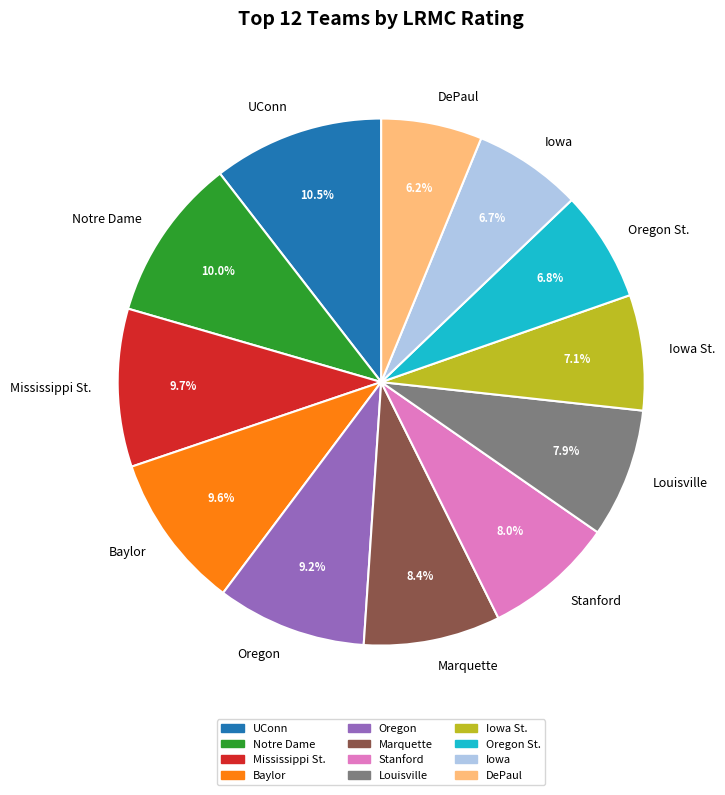

Is there a majority slice in this chart?

No